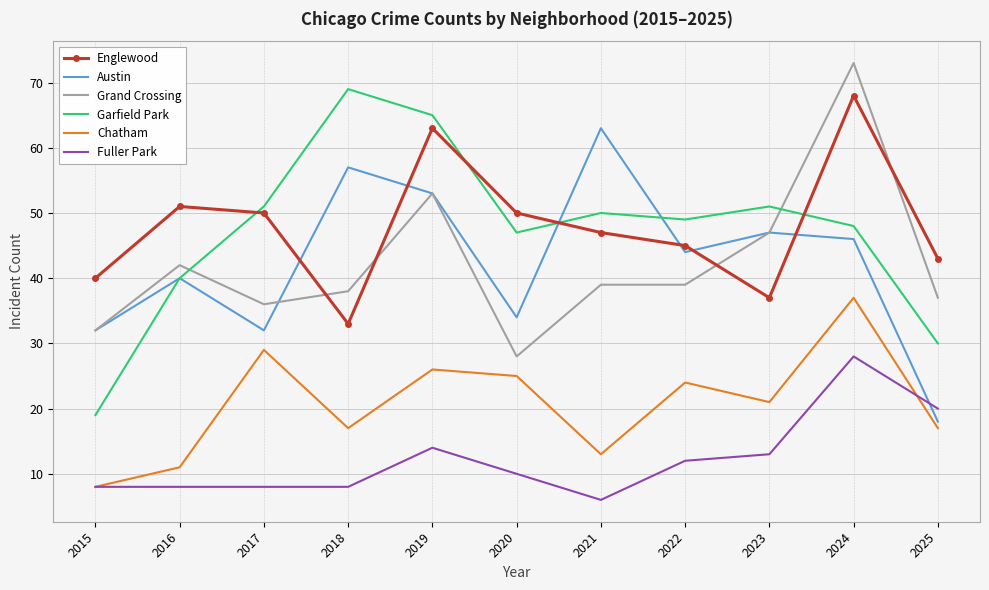

Reading right to left, transcribe all the data shown in this chart.

Englewood: 43	68	37	45	47	50	63	33	50	51	40
Austin: 18	46	47	44	63	34	53	57	32	40	32
Grand Crossing: 37	73	47	39	39	28	53	38	36	42	32
Garfield Park: 30	48	51	49	50	47	65	69	51	40	19
Chatham: 17	37	21	24	13	25	26	17	29	11	8
Fuller Park: 20	28	13	12	6	10	14	8	8	8	8